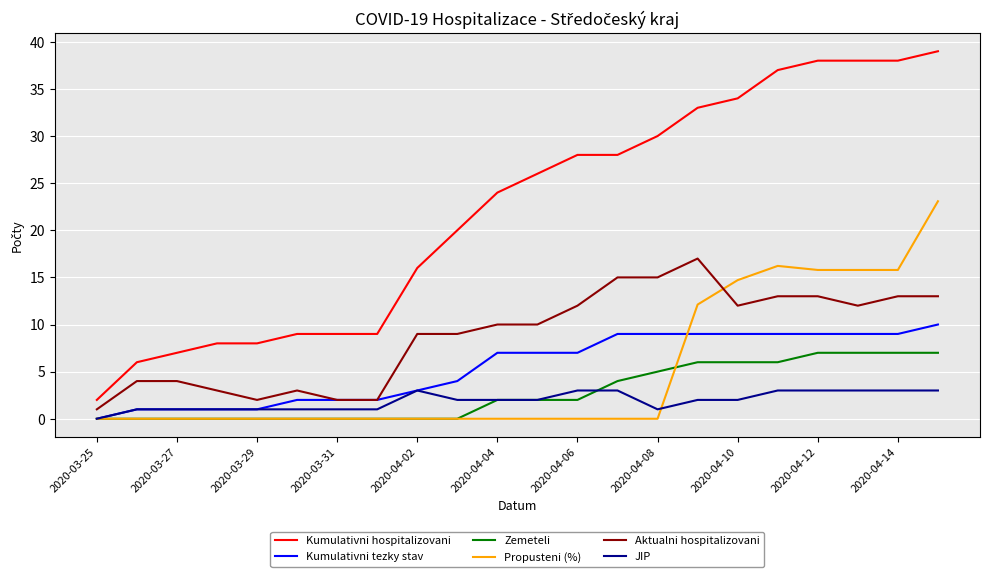

What are all the series names shown in the legend?

Kumulativni hospitalizovani, Kumulativni tezky stav, Zemeteli, Propusteni (%), Aktualni hospitalizovani, JIP